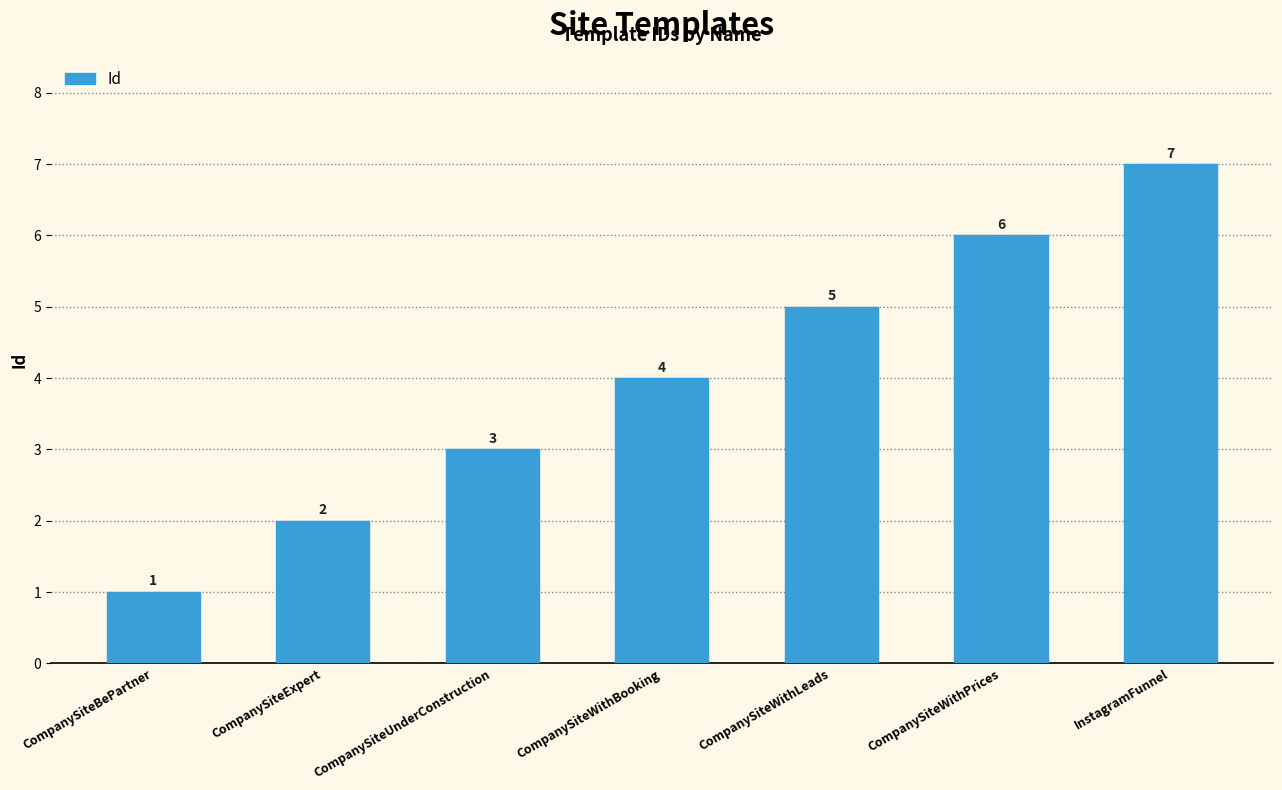

What is the maximum value shown in the chart?

7